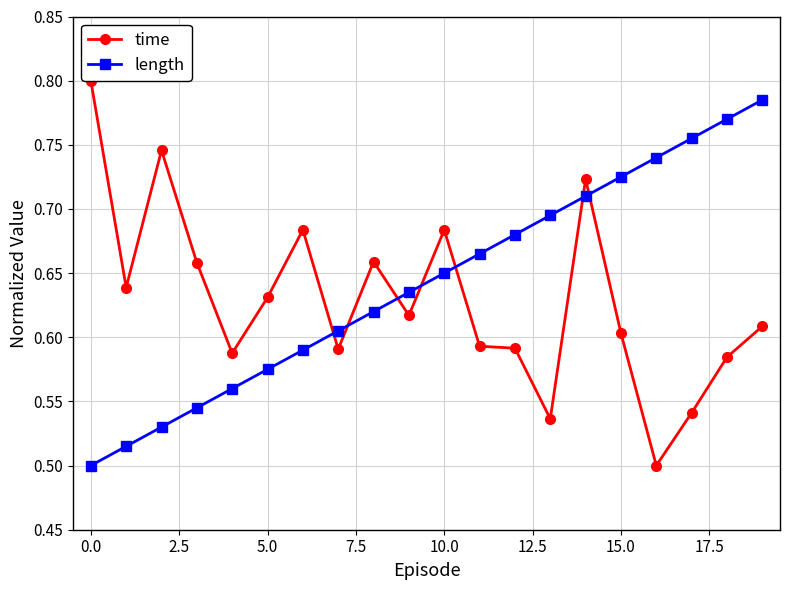

Rank the series by their average value, from highest to lowest.

length, time